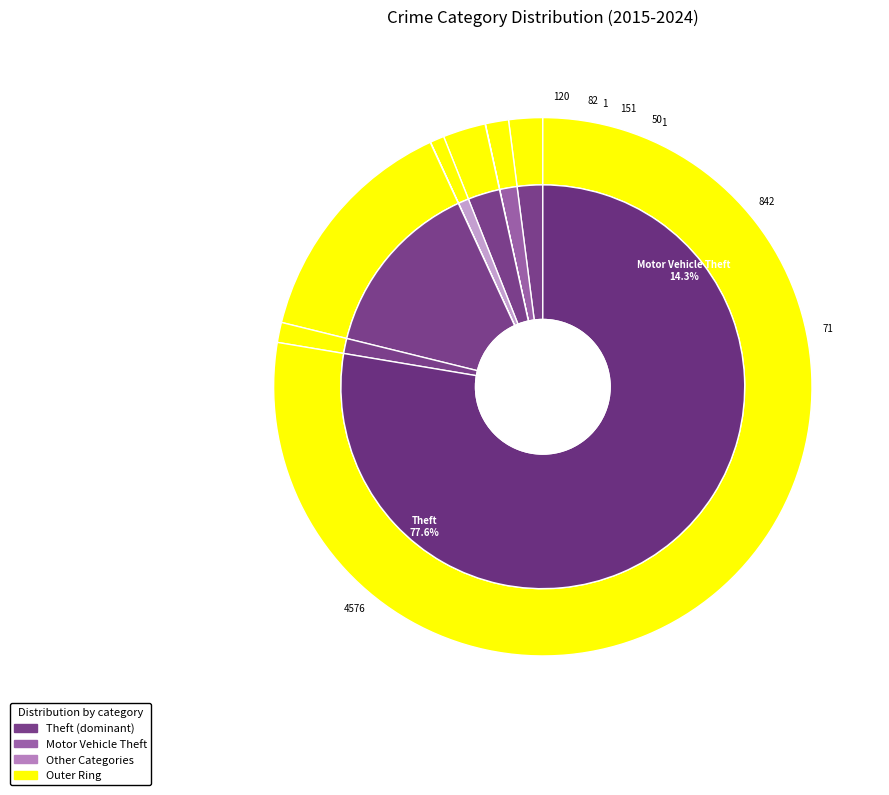

How many segments does this pie chart have?

9